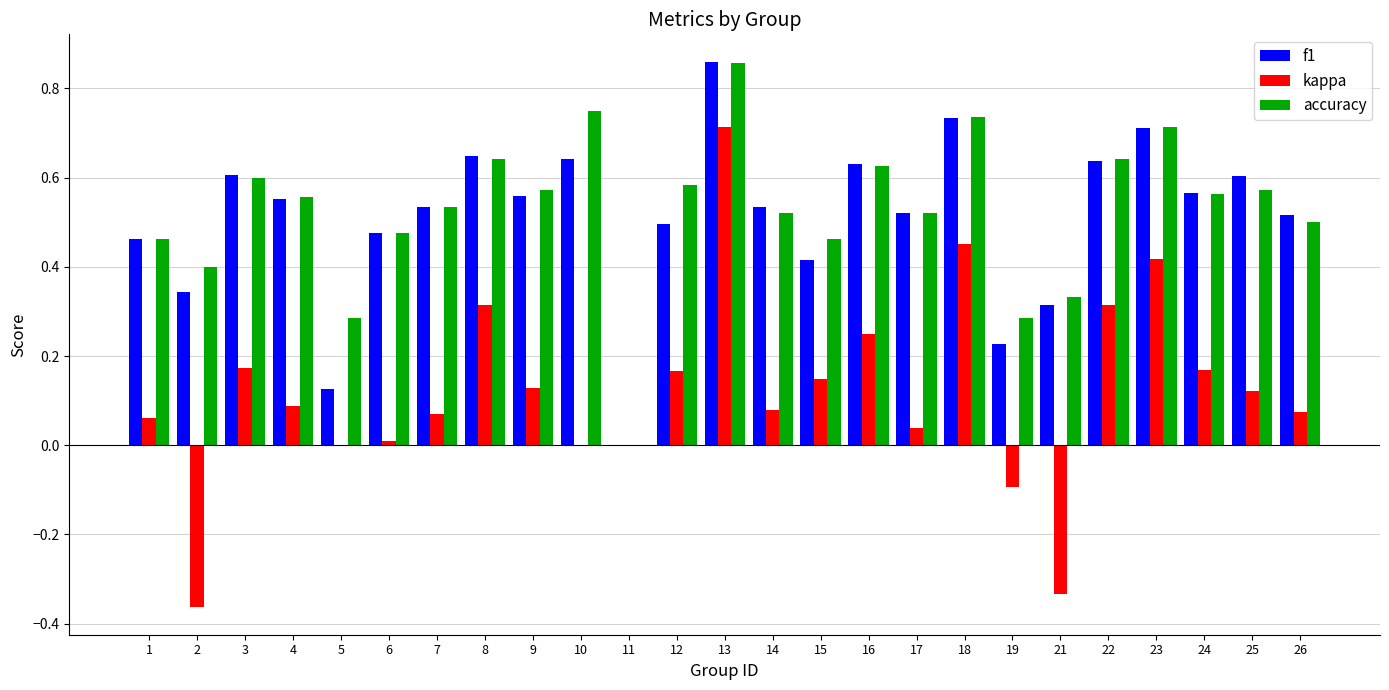

Which series changed the most between 6 and 18?

kappa